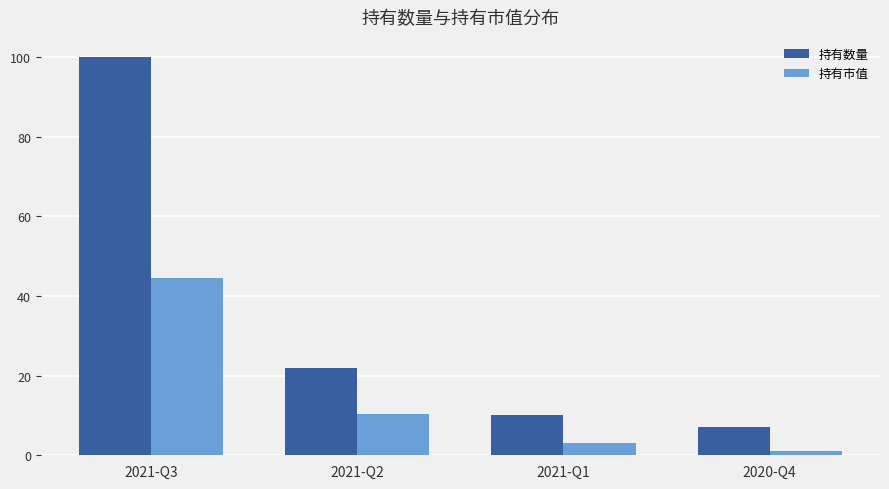

What is the average value of the 持有数量 series?

34.8